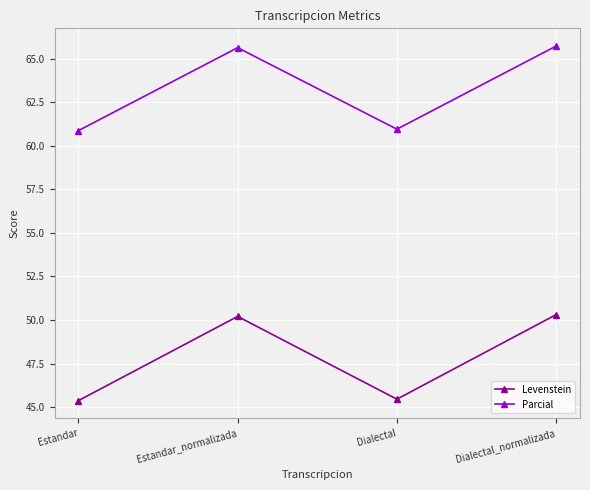

What is the maximum value for Parcial?

65.7